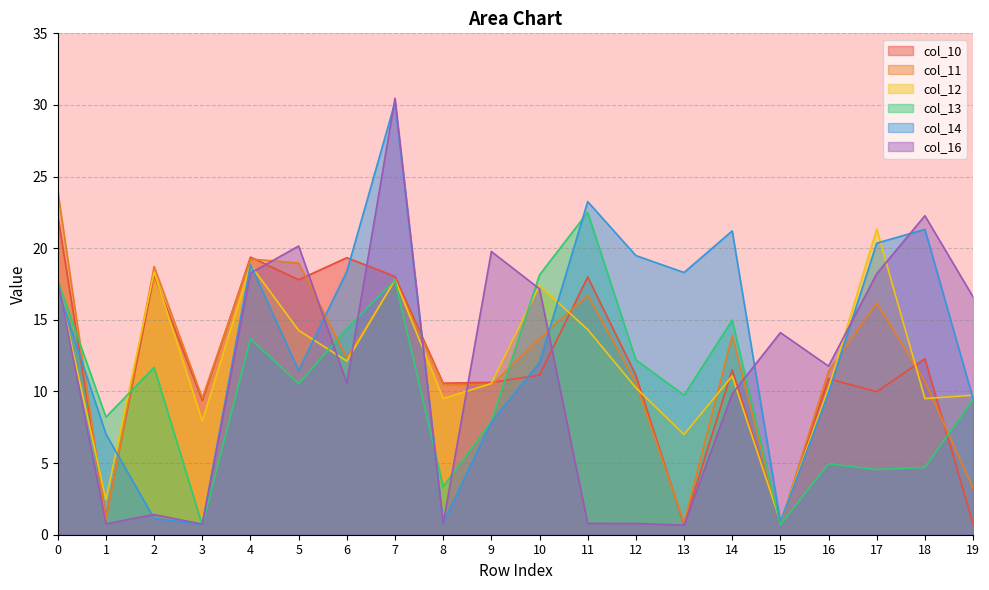

Reading left to right, list all the values displayed in this chart.

col_10: 22.3	1.2	18.1	9.4	19.4	17.8	19.3	18.0	10.6	10.6	11.1	18.0	11.1	0.7	11.5	0.8	10.9	10.0	12.3	0.8
col_11: 24.0	1.0	18.7	9.5	19.2	19.0	12.4	17.7	10.5	10.4	13.7	16.7	10.6	0.8	13.9	0.7	11.4	16.2	10.7	3.2
col_12: 17.6	2.4	18.3	7.9	18.8	14.3	12.1	17.8	9.5	10.6	17.4	14.3	10.3	7.0	11.1	0.9	10.2	21.3	9.5	9.7
col_13: 17.7	8.2	11.7	0.7	13.7	10.5	14.4	17.8	3.4	7.9	18.1	22.5	12.2	9.7	15.0	0.7	5.0	4.5	4.7	9.4
col_14: 17.2	7.0	1.1	0.7	18.9	11.5	18.4	30.2	0.8	7.9	12.0	23.3	19.5	18.3	21.2	0.9	9.9	20.4	21.3	9.5
col_16: 17.7	0.8	1.4	0.7	18.3	20.2	10.6	30.5	0.8	19.8	17.2	0.8	0.8	0.7	9.8	14.1	11.8	18.2	22.3	16.6